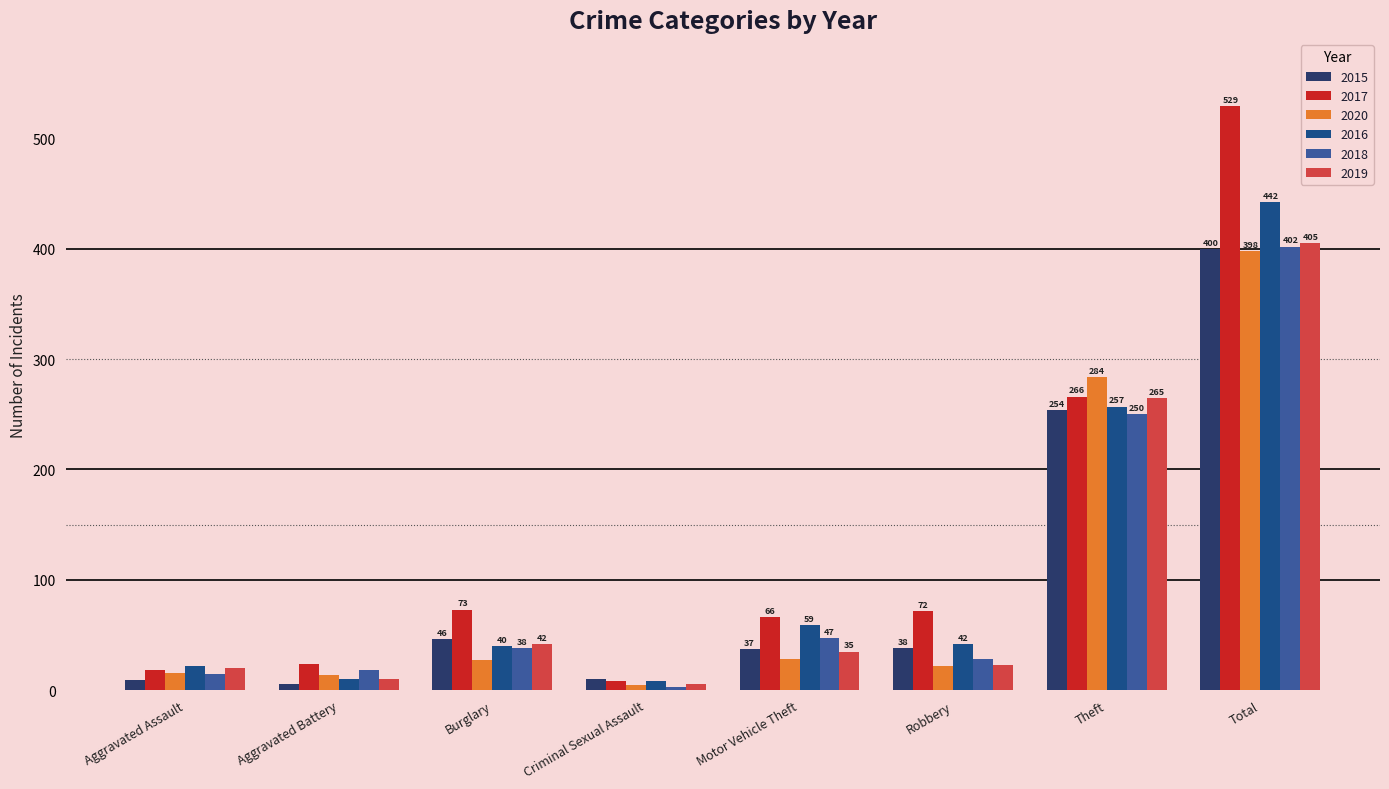

What is the value of the 2019 bar at the 8th from the left?

405